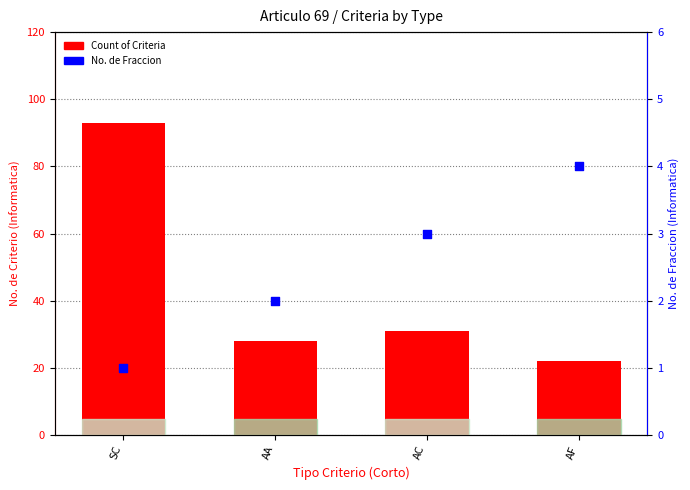

Which series has the largest Y range (max minus min)?

Count of Criteria